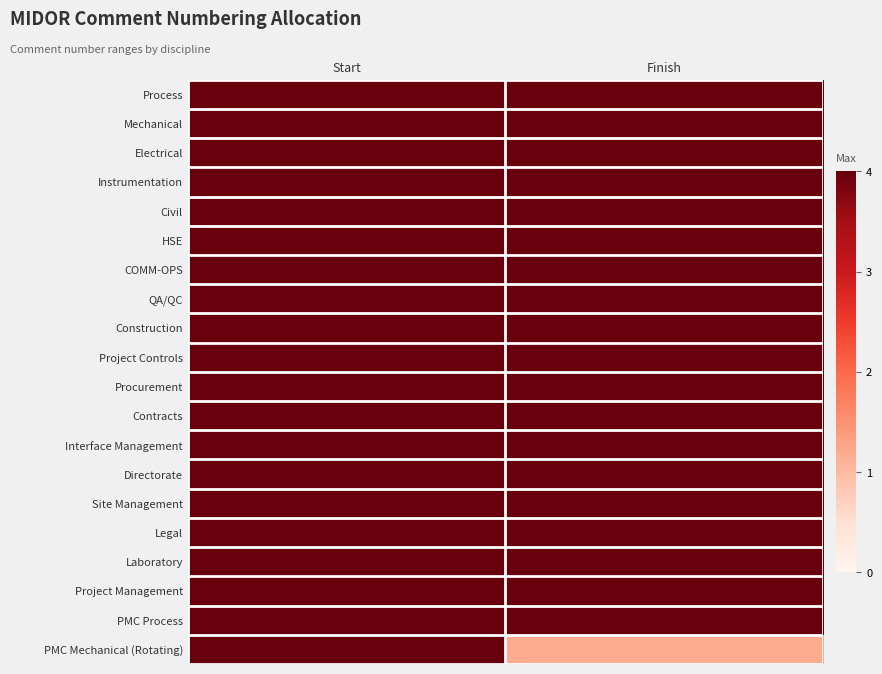

Rank the series at Start from lowest to highest value.

Process, Mechanical, Electrical, Instrumentation, Civil, HSE, COMM-OPS, QA/QC, Construction, Project Controls, Procurement, Contracts, Interface Management, Directorate, Site Management, Legal, Laboratory, Project Management, PMC Process, PMC Mechanical (Rotating)